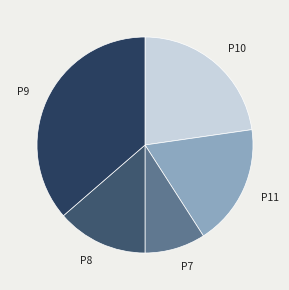

Is there a majority slice in this chart?

No